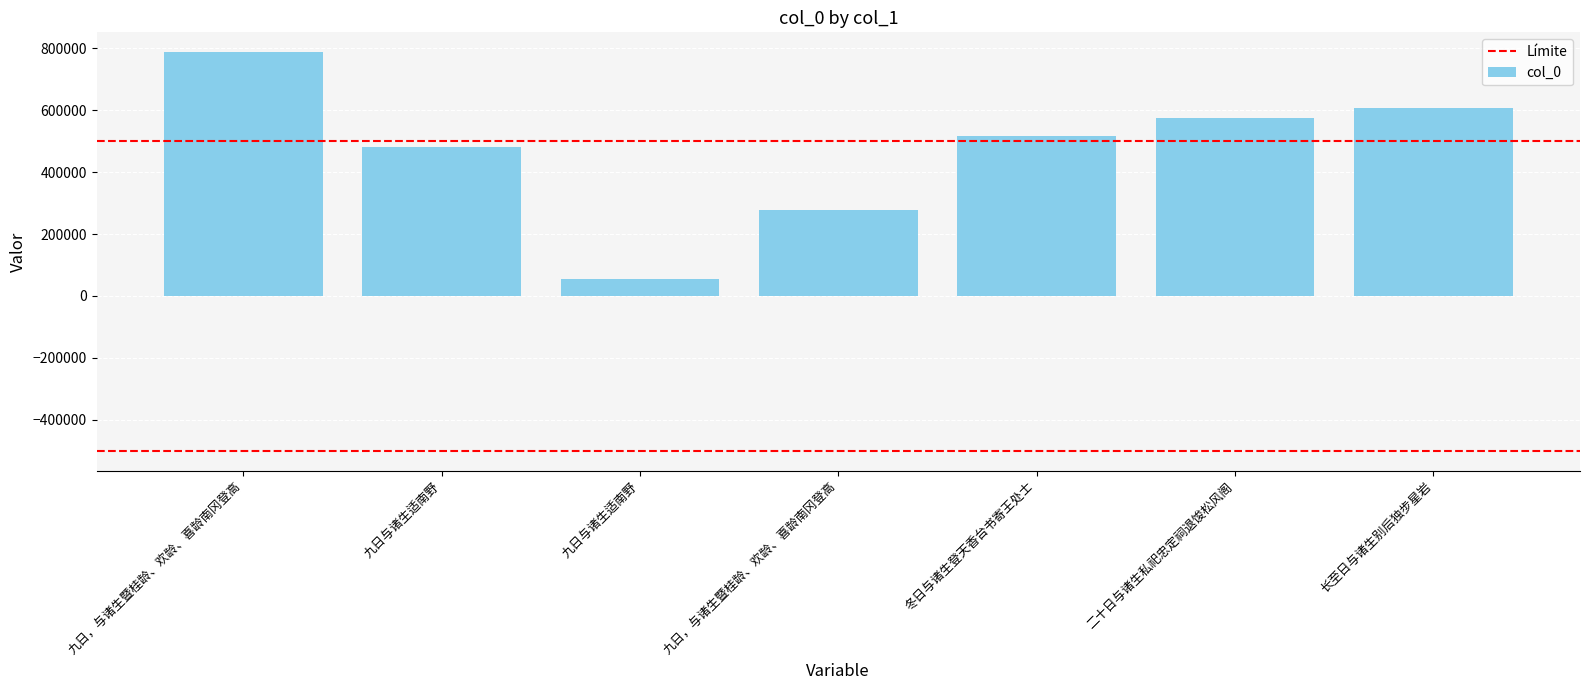

Which has a higher value, 长至日与诸生别后独步星岩 or 九日与诸生适南野?

长至日与诸生别后独步星岩